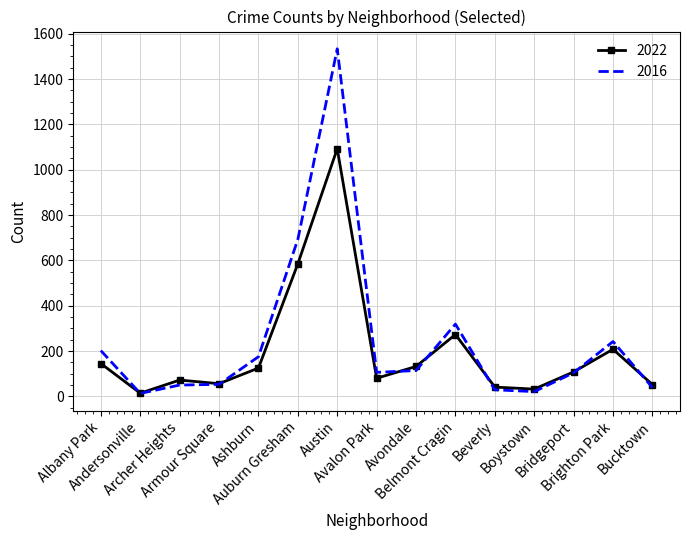

True or false: 2016 and 2022 intersect in this chart.

True